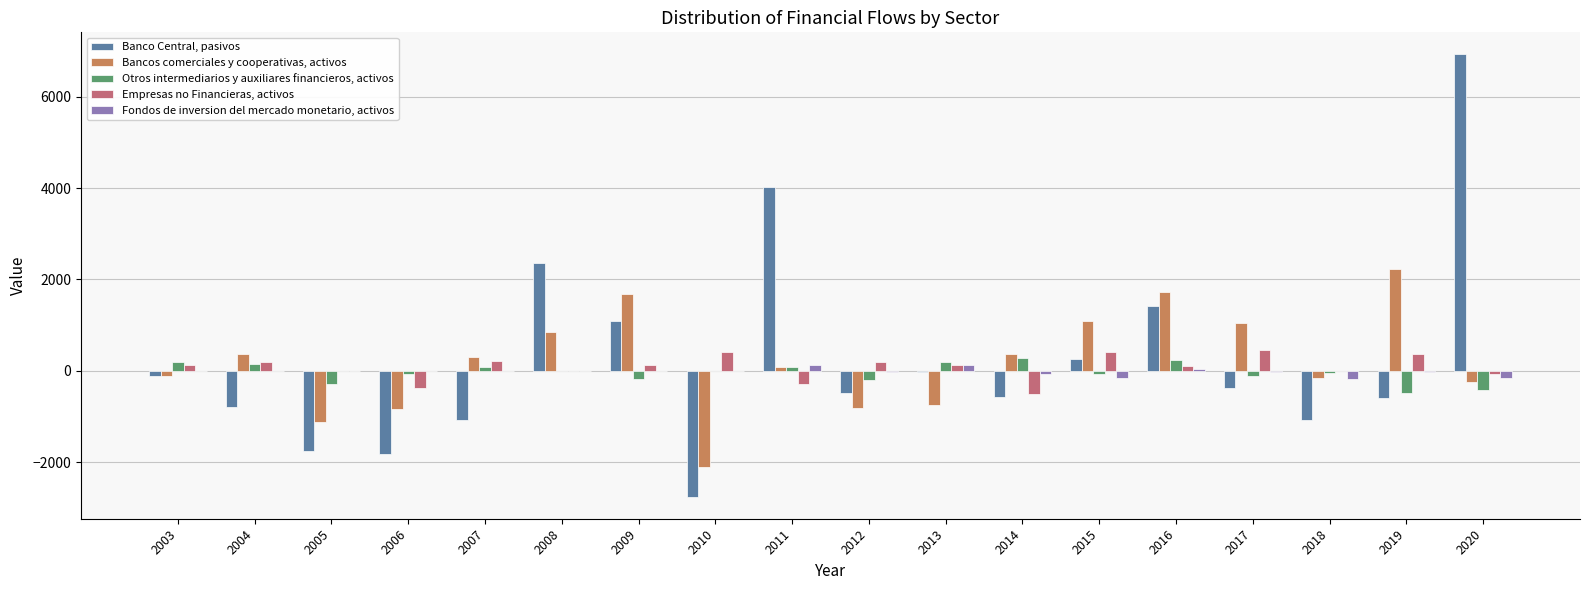

Which category has the highest value in the Bancos comerciales y cooperativas, activos series?

2019